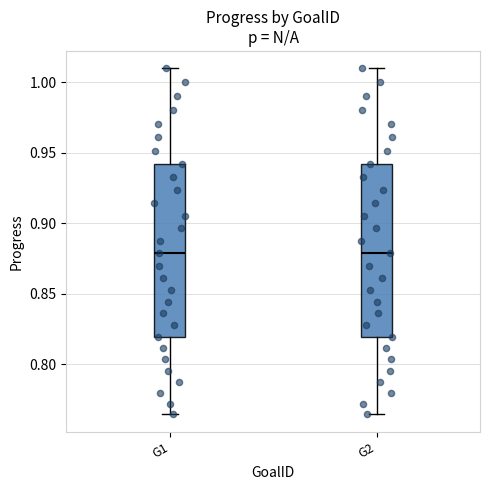

Reading left to right, read every box against the y-axis: the position of its median line, the range the box covers, and the ends of its whiskers. The values are not printed on the chart, so give them approximately, as read against the axis.

G1: median 0.880, box 0.820 to 0.940, whiskers 0.765 to 1.010
G2: median 0.880, box 0.820 to 0.940, whiskers 0.765 to 1.010